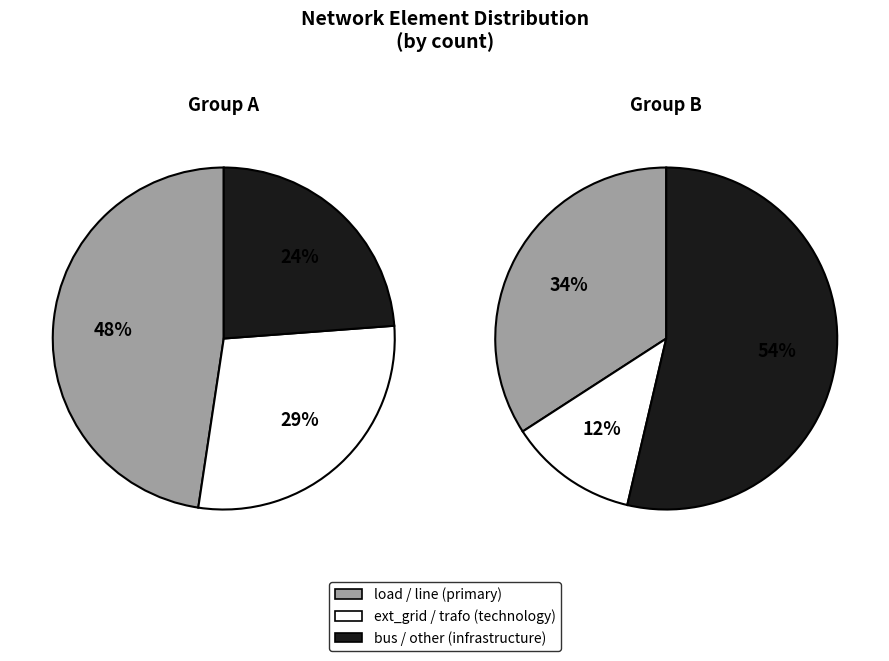

Count the number of slices in the pie.

6